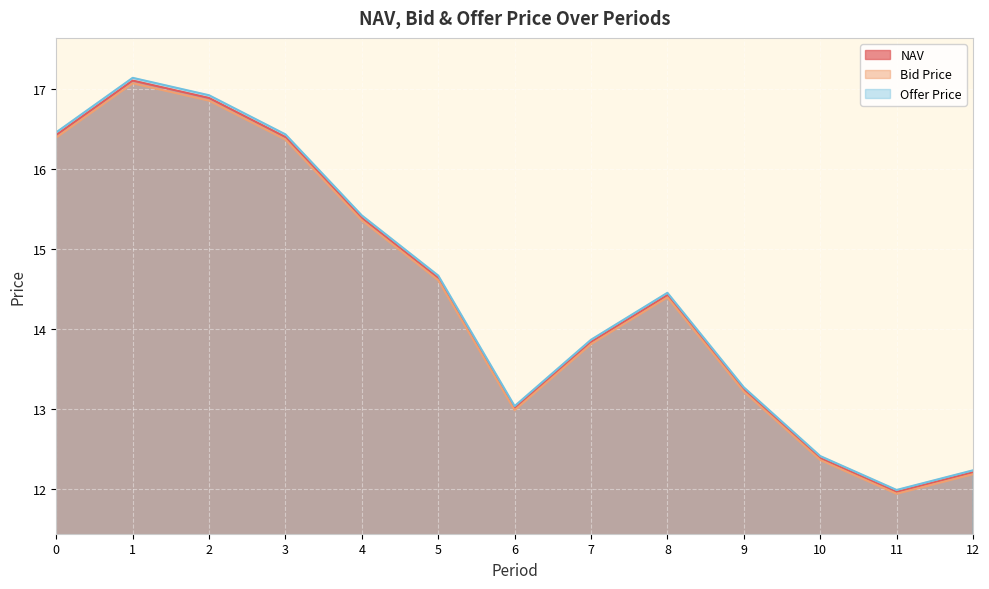

Where is the first local maximum for NAV?

1